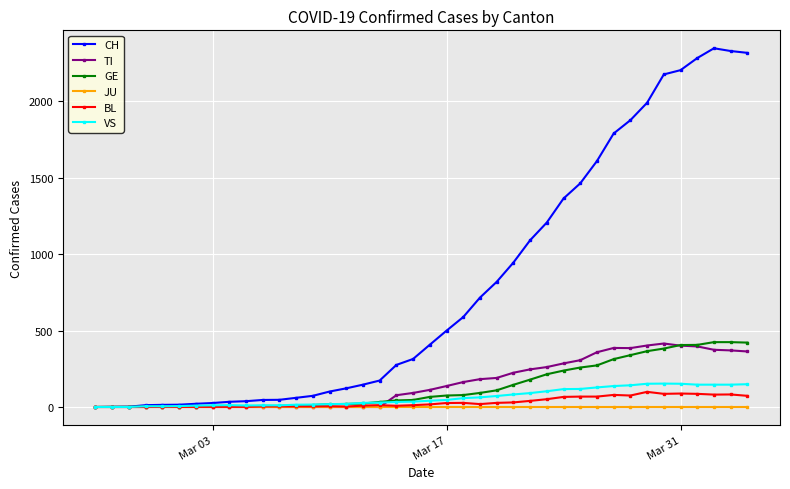

Which series has the widest spread of values?

CH